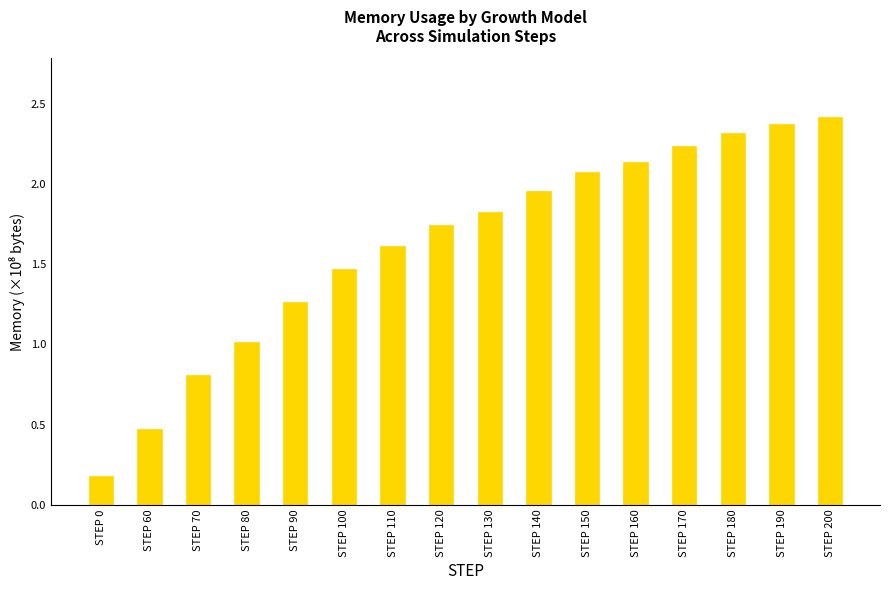

What is the greatest value displayed?

2.4